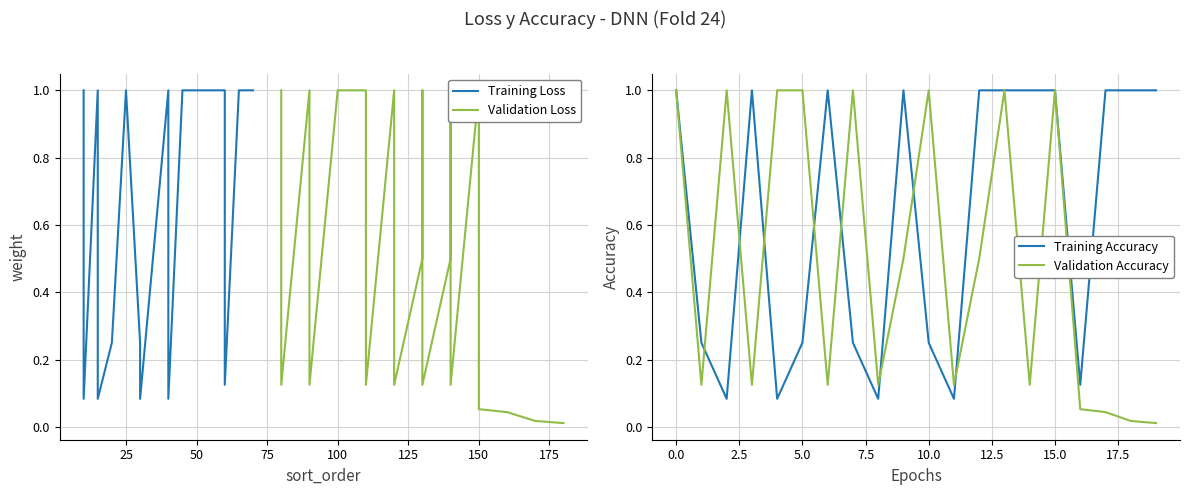

In Validation Loss, how many points are lower than both neighbors (excluding endpoints)?

6